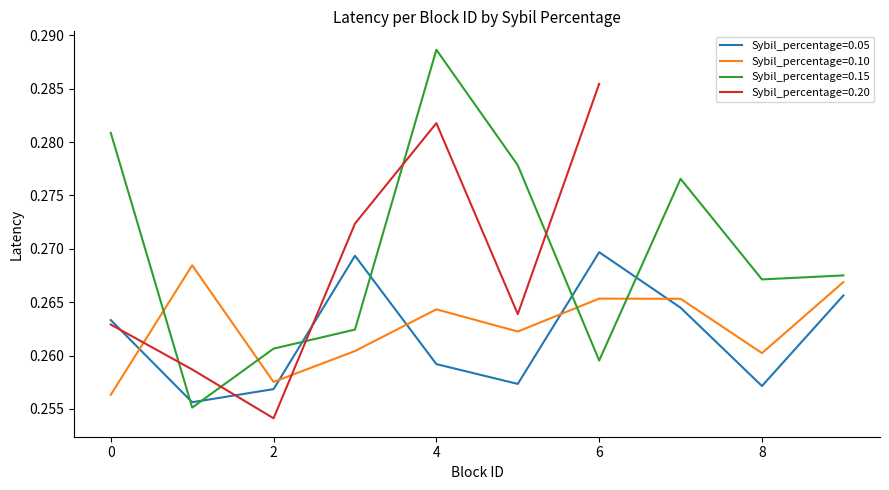

True or false: Sybil_percentage=0.15 has a value of 0.3 at 7.

True